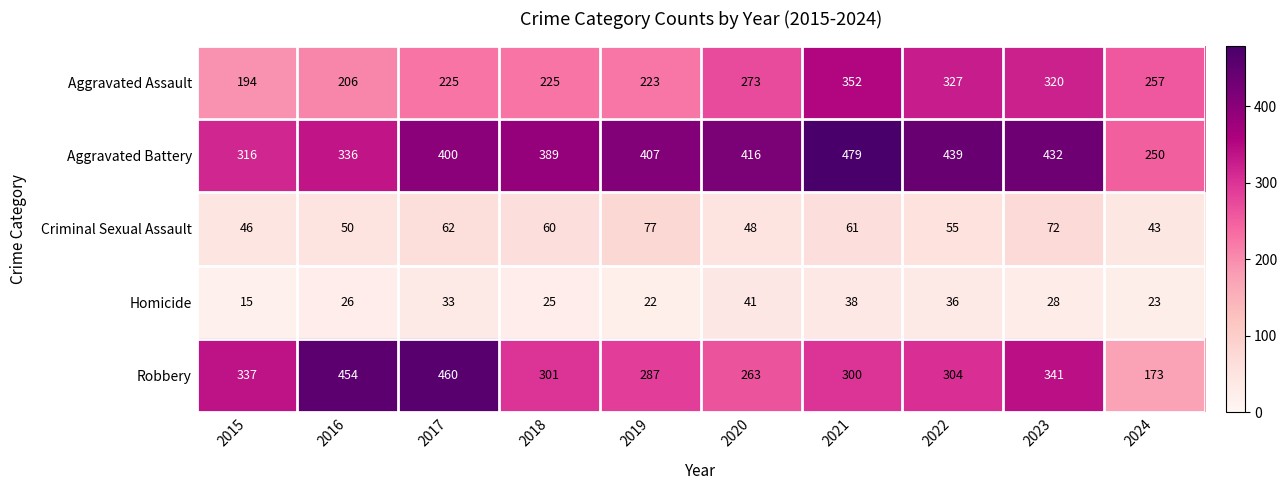

What value does the Aggravated Assault series have at 2017, to the nearest 5?

225